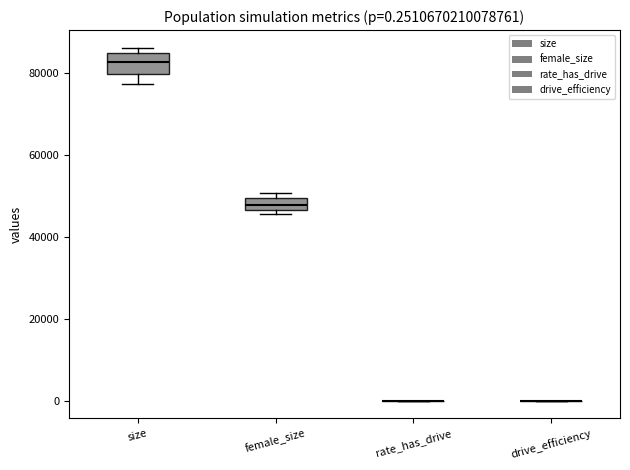

Comparing the boxes themselves (not the whiskers), which one is the tallest?

size